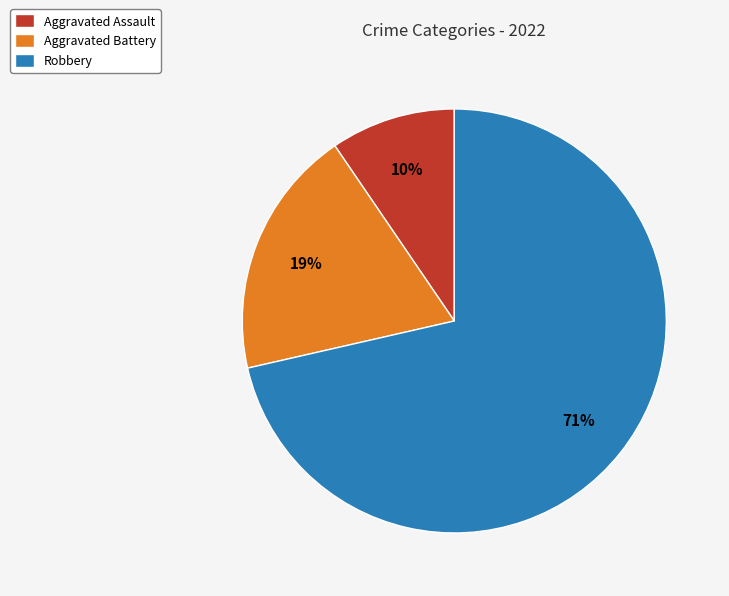

Does Robbery represent more than half of the total?

Yes